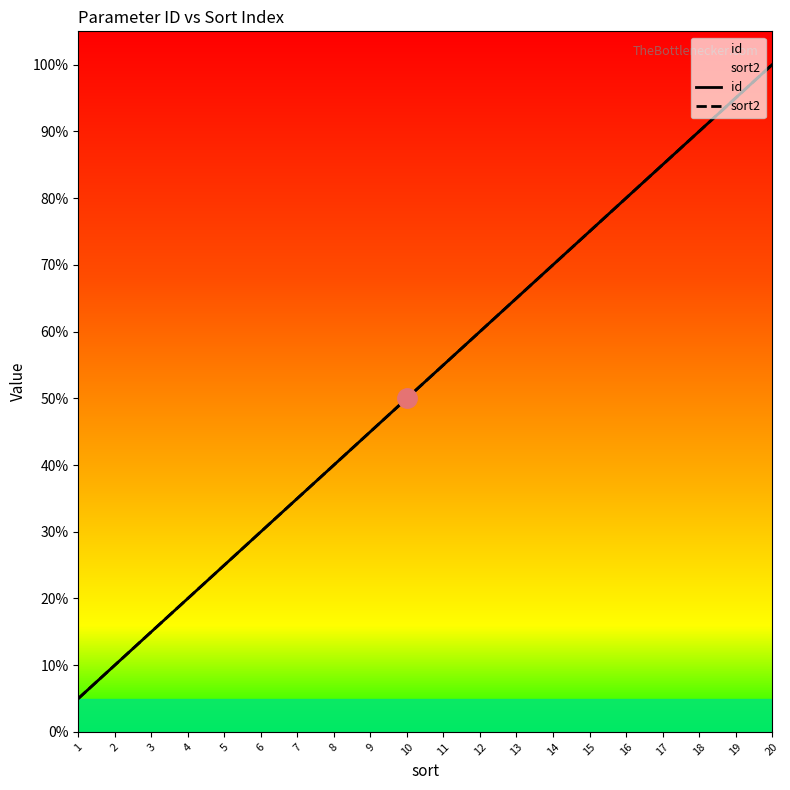

Is this an area chart (filled region under the line)?

No